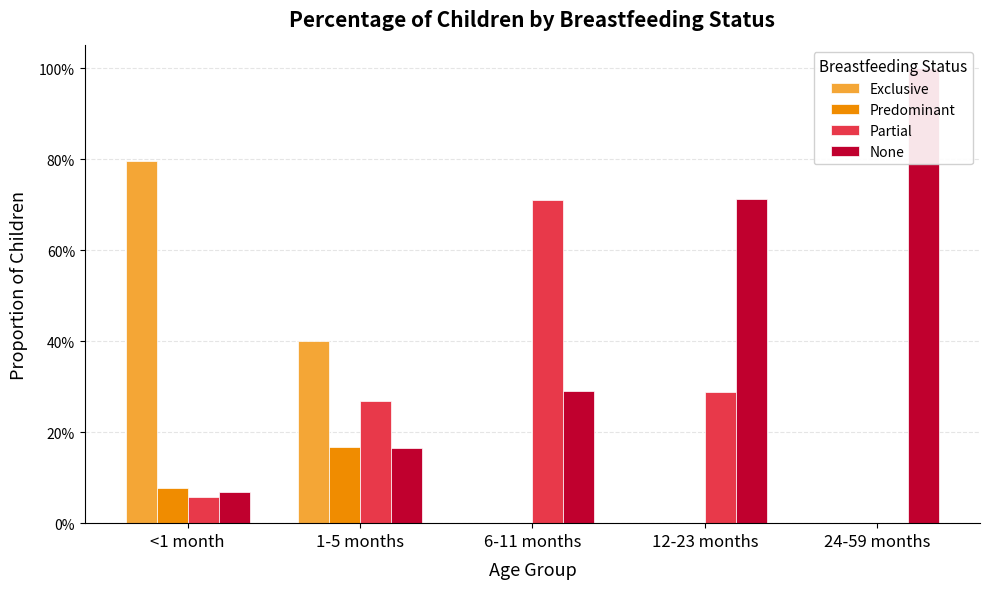

True or false: Exclusive has a value of 0.2 at 12-23 months.

False